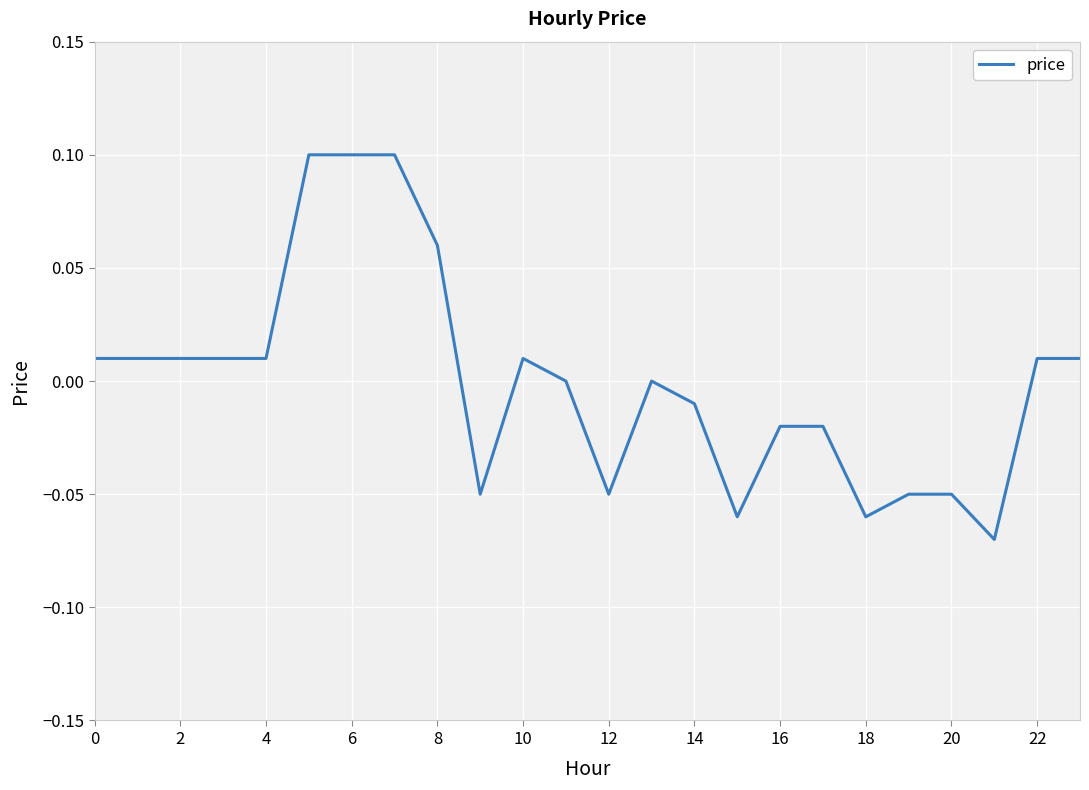

Reading left to right, what are all the values shown in this chart?

0.0	0.0	0.0	0.0	0.0	0.1	0.1	0.1	0.1	-0.1	0.0	0.0	-0.1	0.0	-0.0	-0.1	-0.0	-0.0	-0.1	-0.1	-0.1	-0.1	0.0	0.0